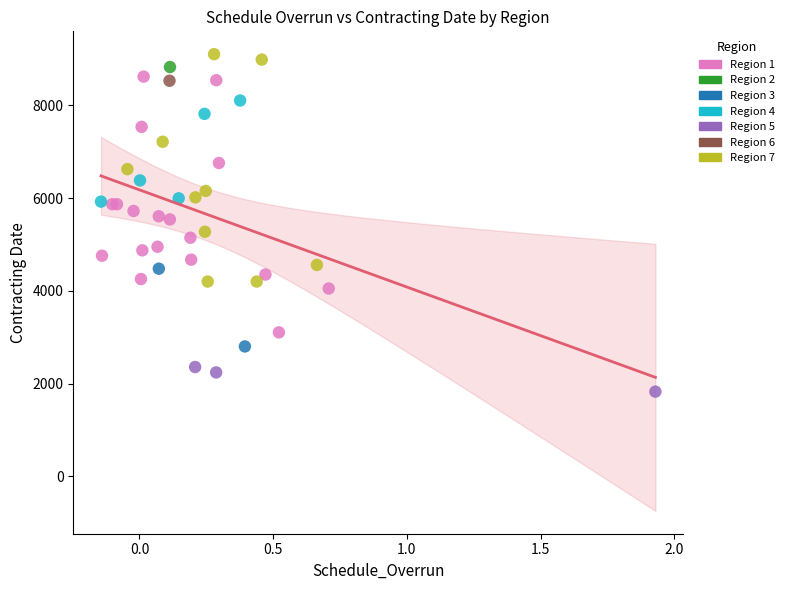

Which series reaches the minimum Y coordinate?

Region 5